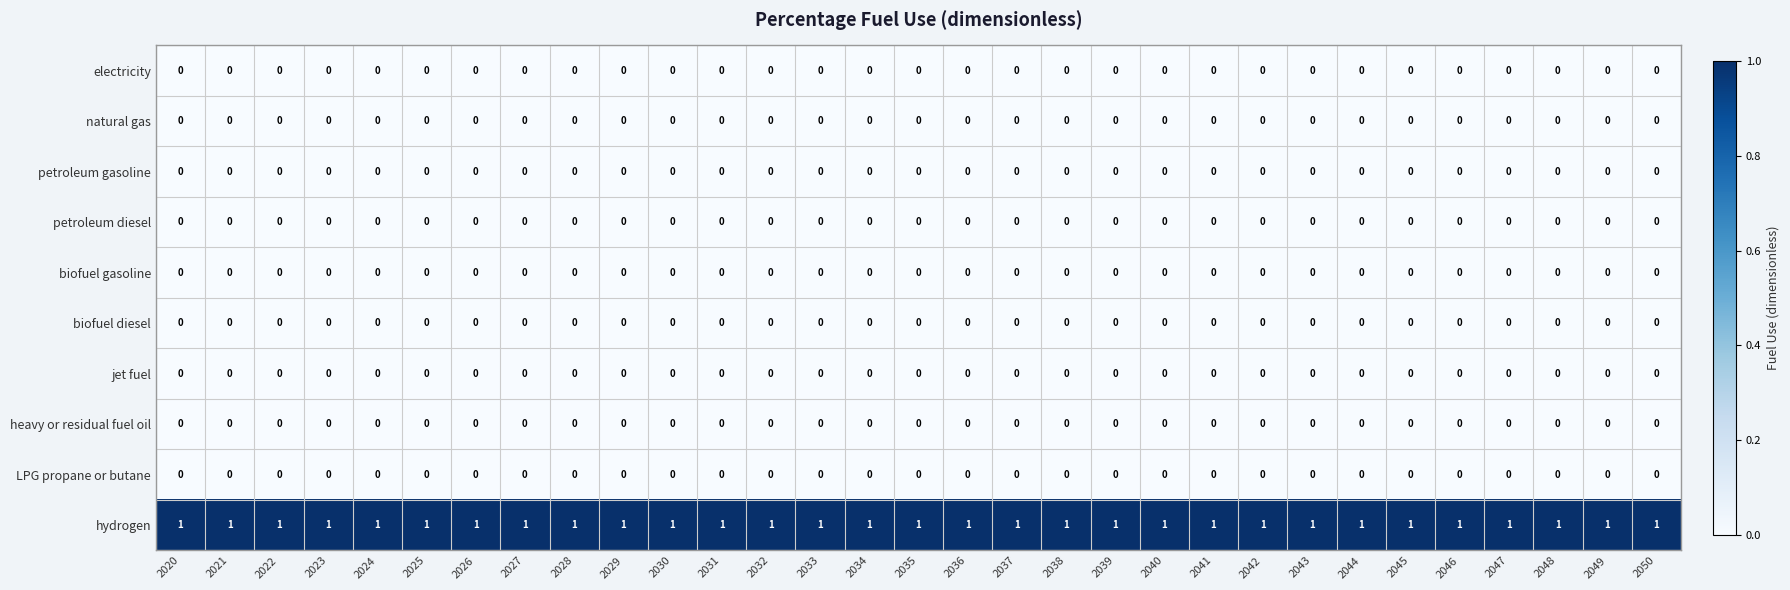

At how many categories does at least one series exceed 0?

31